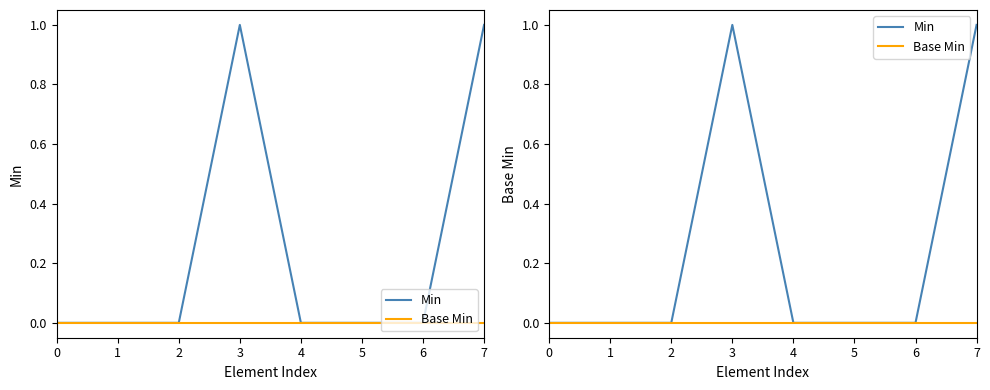

True or false: Min has more than 1 interior local peaks.

False